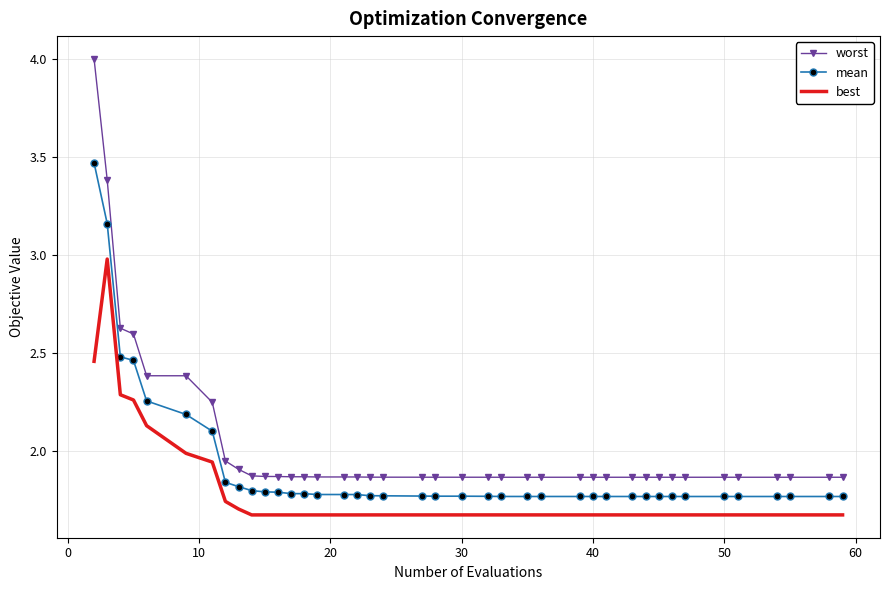

Rank the series by their average value, from lowest to highest.

best, mean, worst